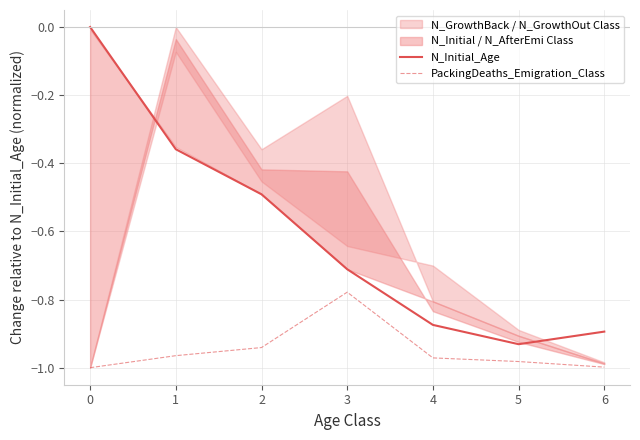

How many values in the N_Initial_Age series are below 0?

6